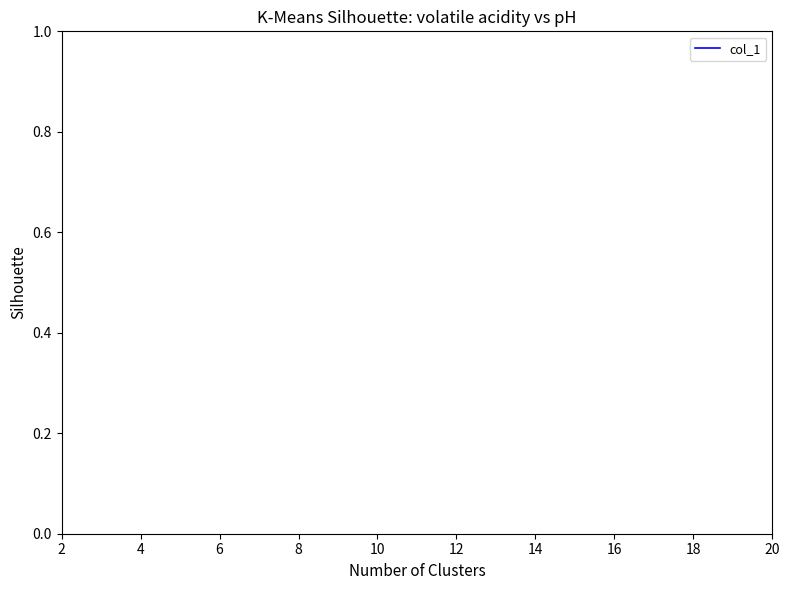

What is the maximum value shown in the chart?

0.7